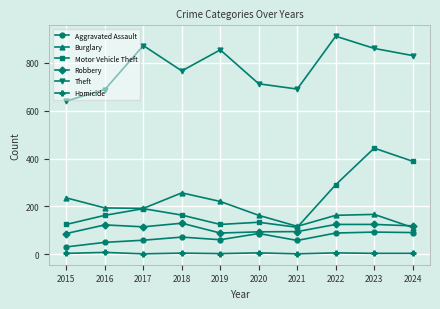

What is the average value of the Motor Vehicle Theft series?

214